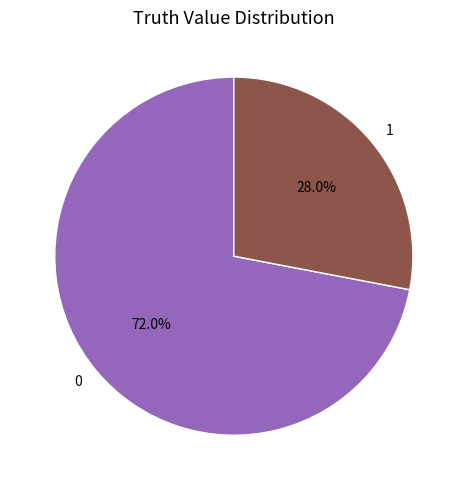

Rank the categories by value from highest to lowest.

0, 1